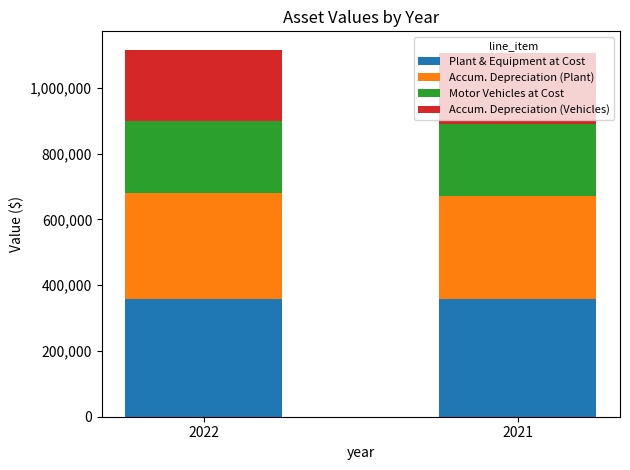

What is the total value across all series at 2021?

1106872